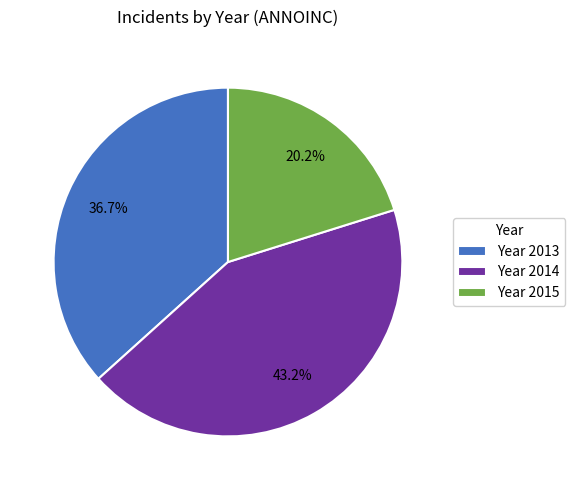

Is there any slice that represents more than half of the pie?

No